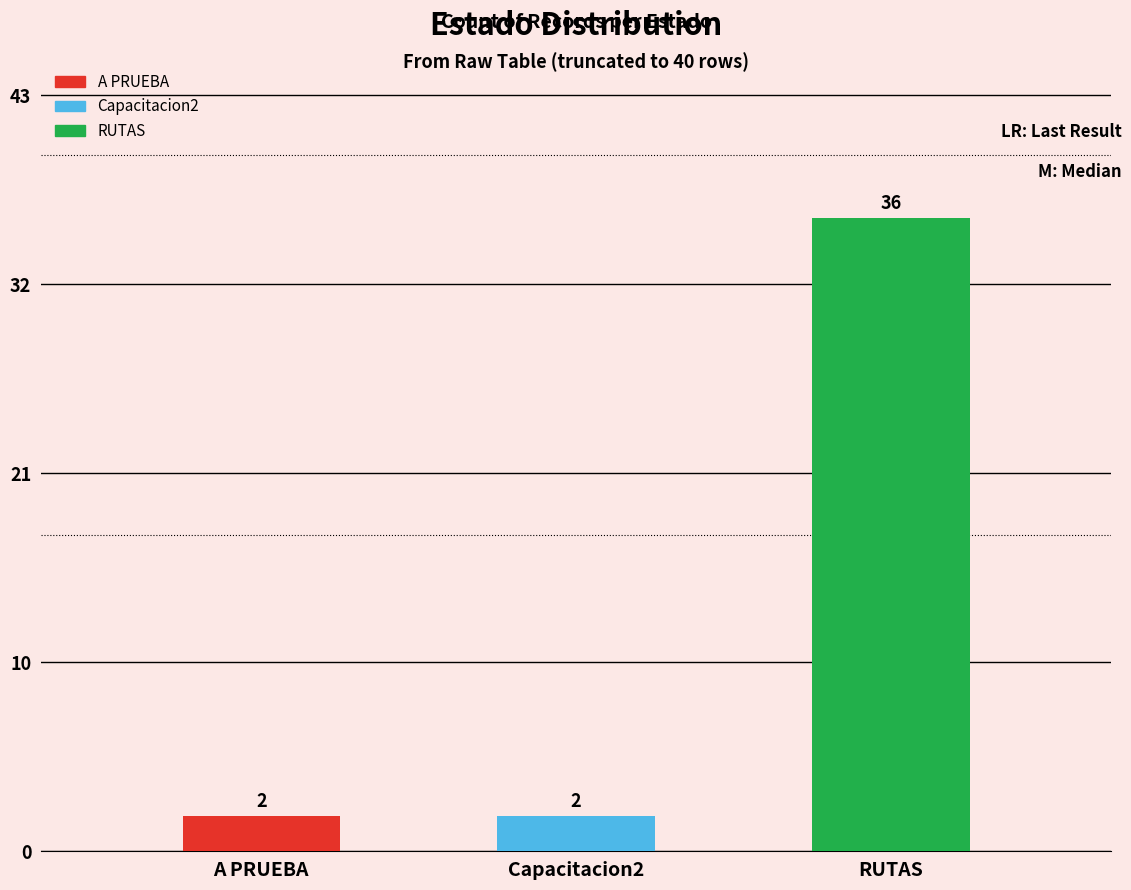

What is the greatest value displayed?

36